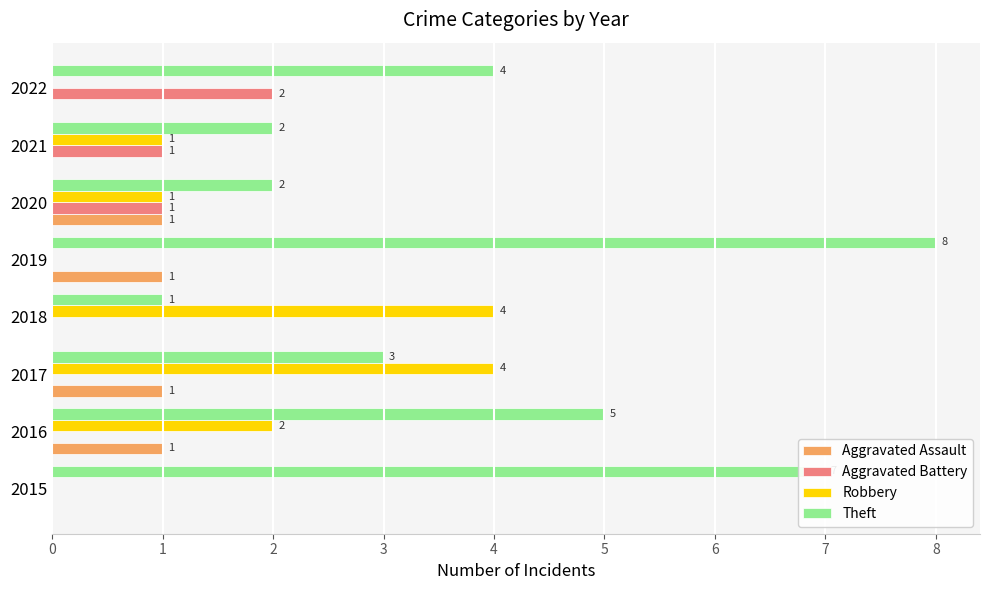

Which series has the widest spread of values?

Theft